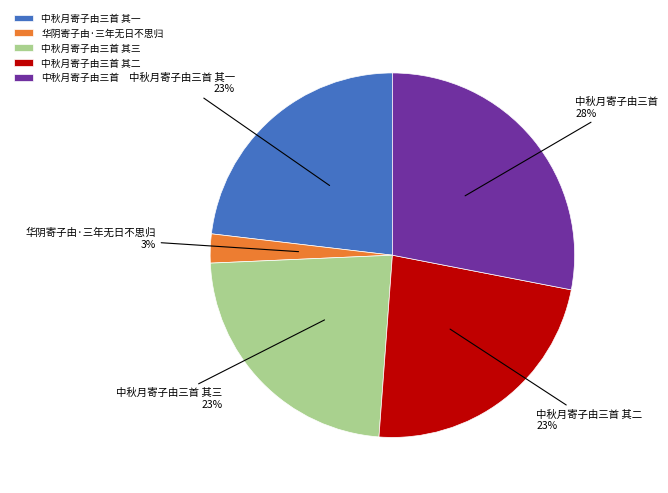

What percentage is the 中秋月寄子由三首 其一 slice, to the nearest percent?

23%